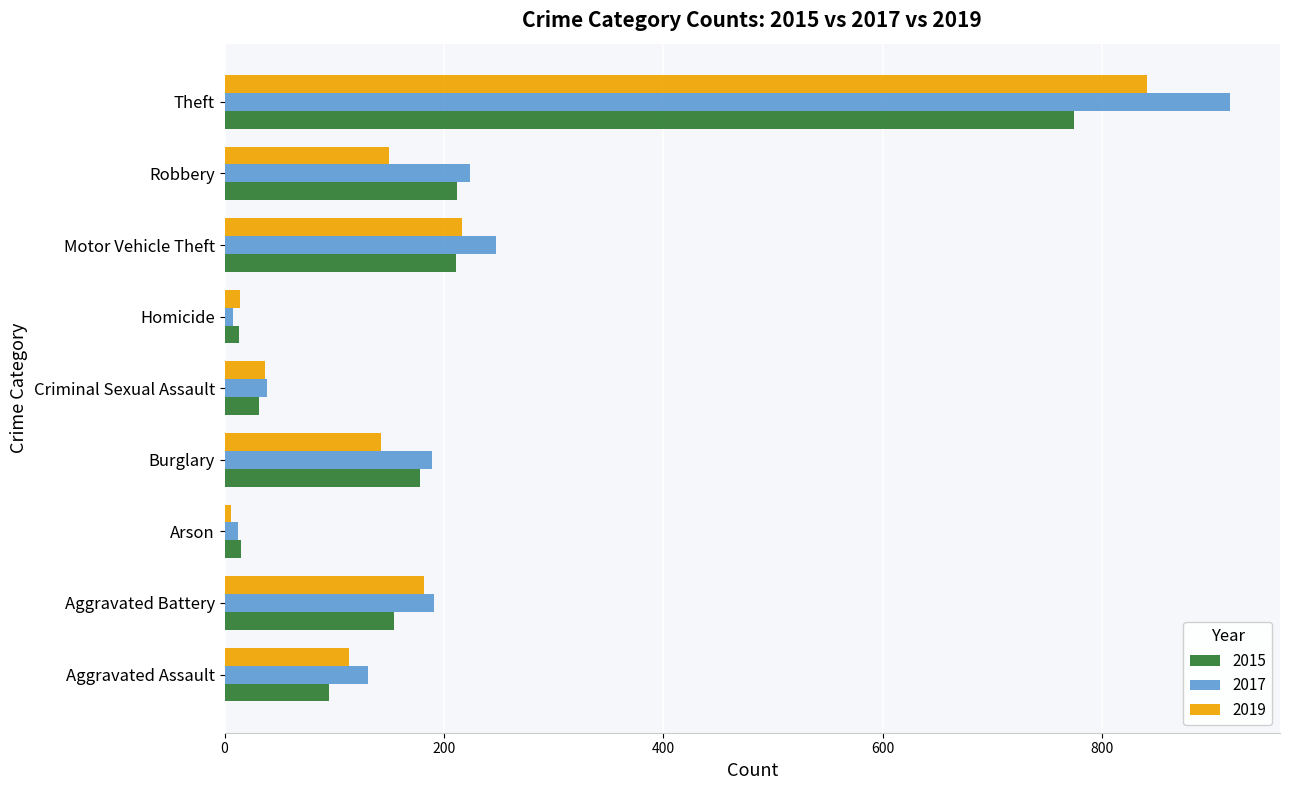

At which category is the sum across all series the highest?

Theft